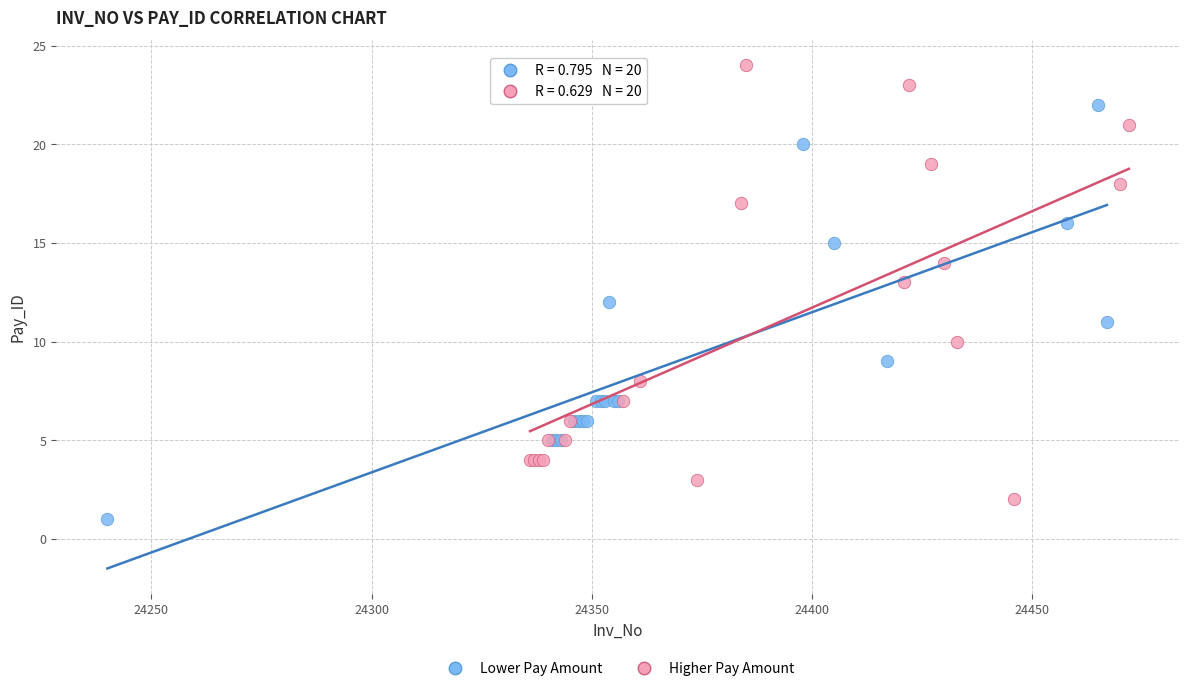

Which series reaches the maximum Y coordinate?

Higher Pay Amount